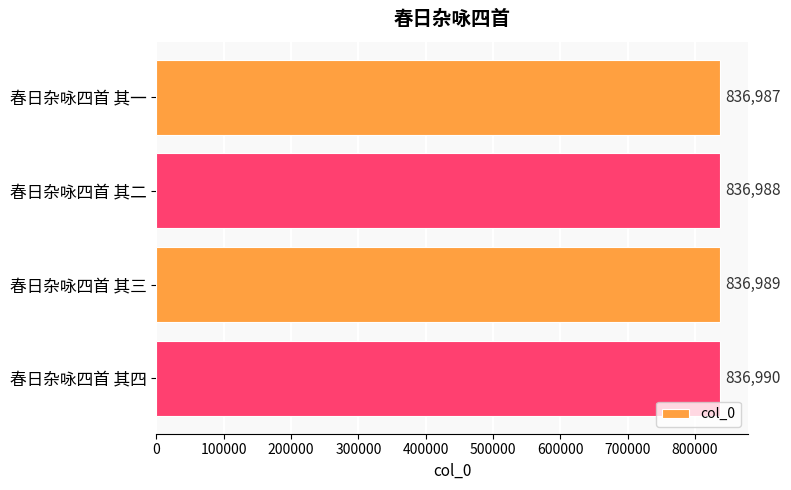

How many data points are less than 836989?

2